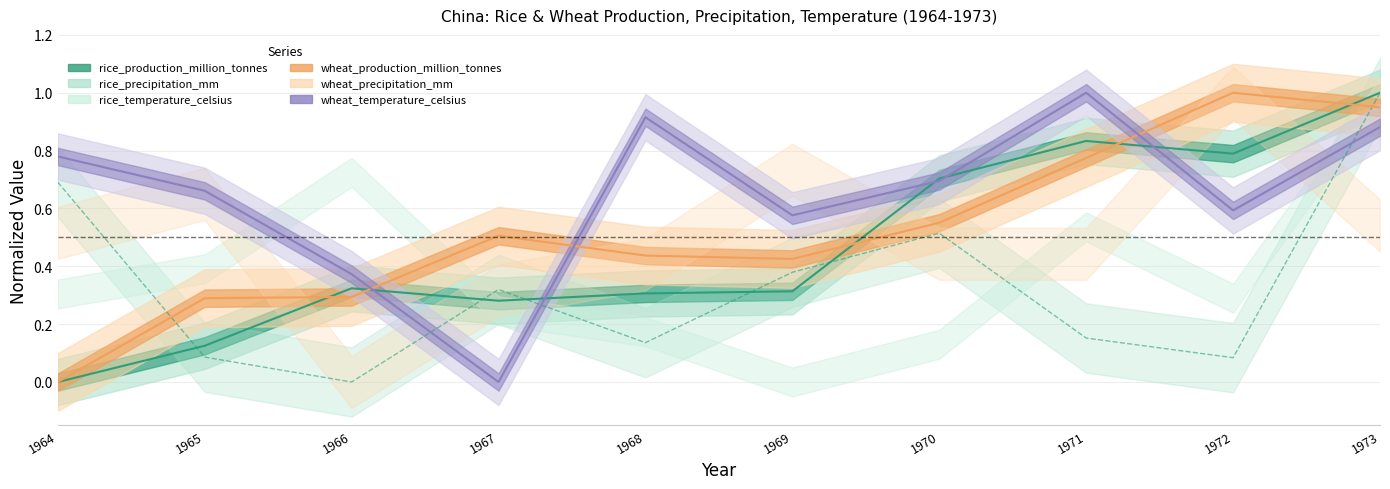

Reading left to right, list all the values displayed in this chart.

rice_production_million_tonnes: 0.0	0.1	0.3	0.3	0.3	0.3	0.7	0.8	0.8	1.0
wheat_production_million_tonnes: 0.0	0.3	0.3	0.5	0.4	0.4	0.6	0.8	1.0	0.9
rice_precipitation_mm: 0.7	0.1	0.0	0.3	0.1	0.4	0.5	0.2	0.1	1.0
wheat_temperature_celsius: 0.8	0.7	0.4	0.0	0.9	0.6	0.7	1.0	0.6	0.9